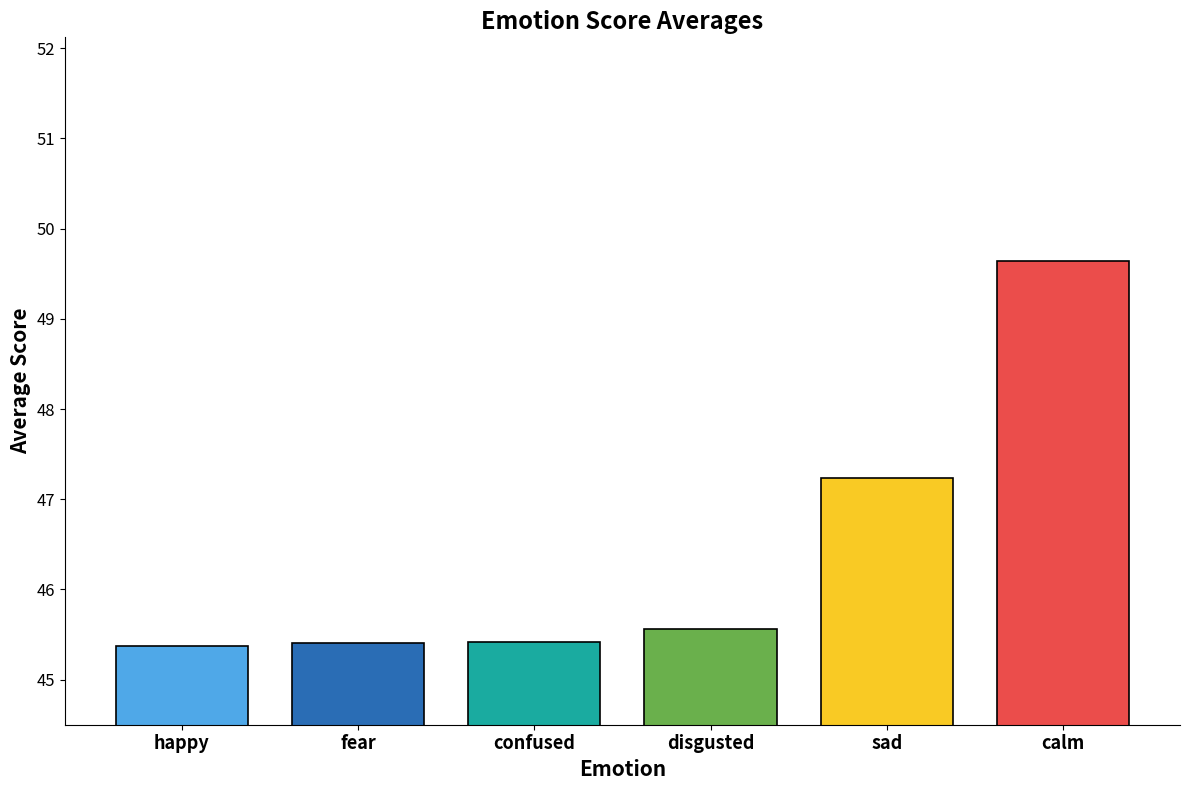

Reading left to right, what are all the values shown in this chart?

45.4	45.4	45.4	45.6	47.2	49.6